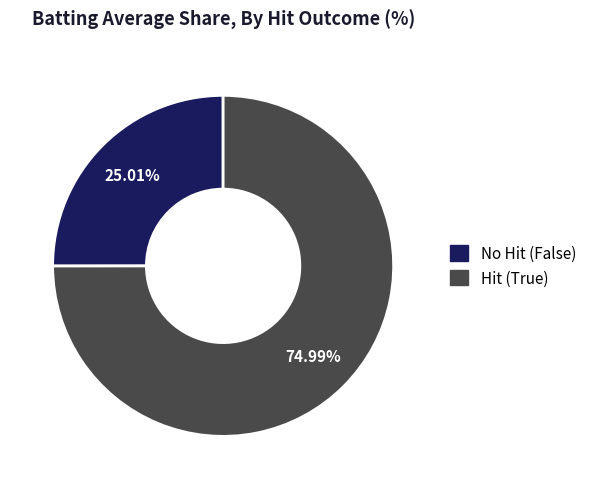

How many slices are in this pie chart?

2